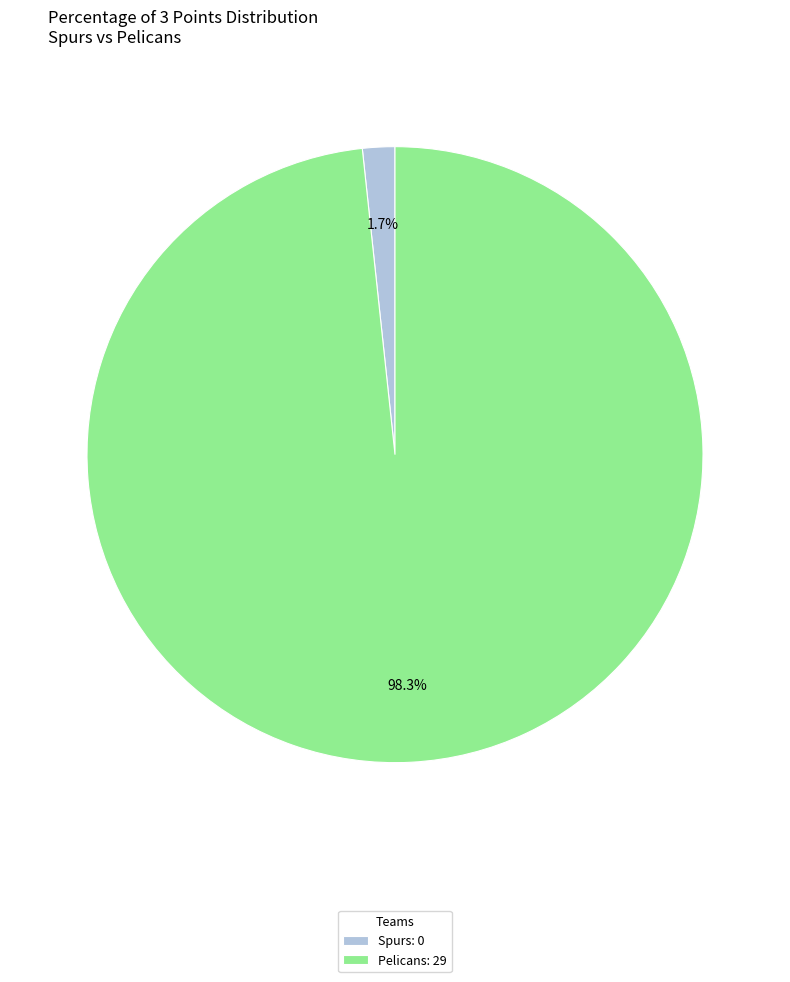

Which category has the smallest portion of the pie?

Spurs